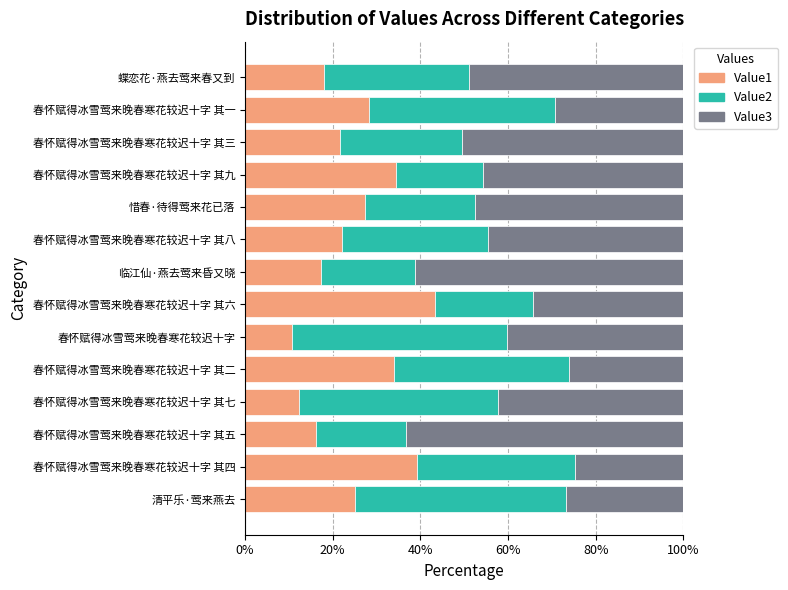

The value of Value1 at 惜春·待得莺来花已落 is 27.3. True or false?

True